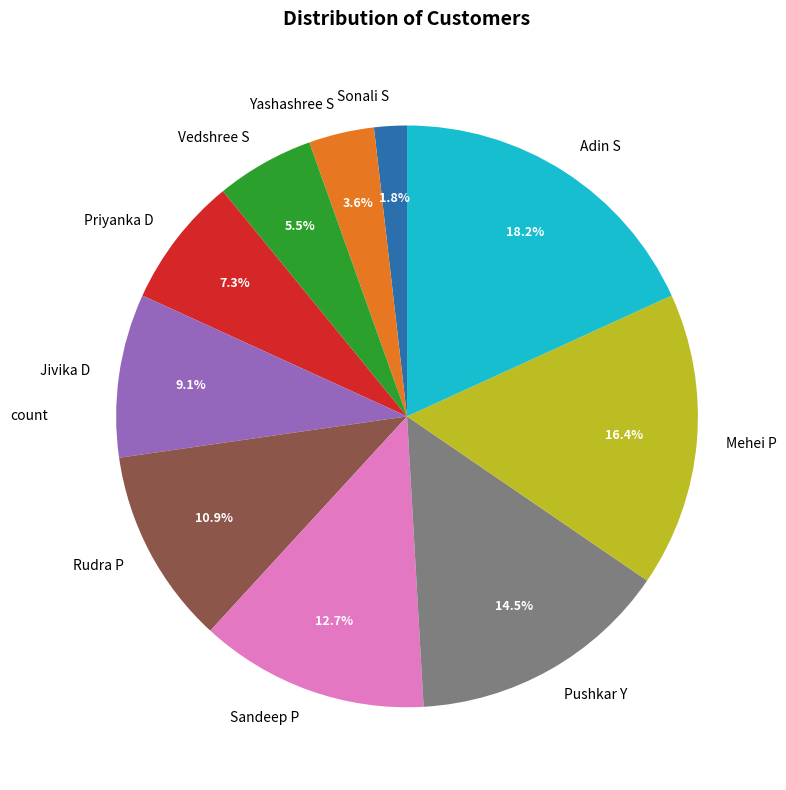

What is the smallest slice in the pie chart?

Sonali S